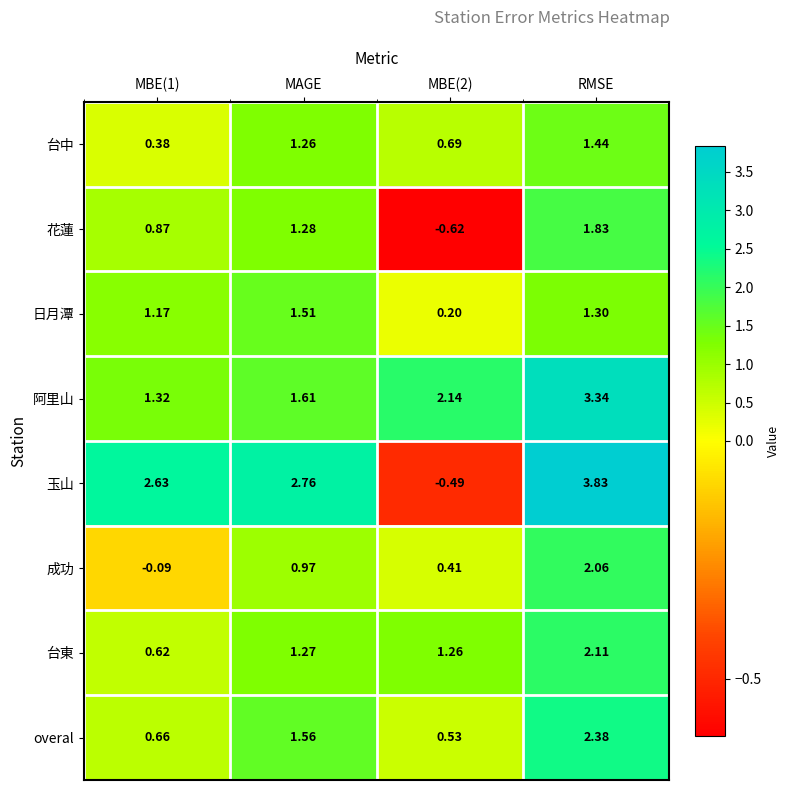

Which label corresponds to the largest value in the chart?

RMSE